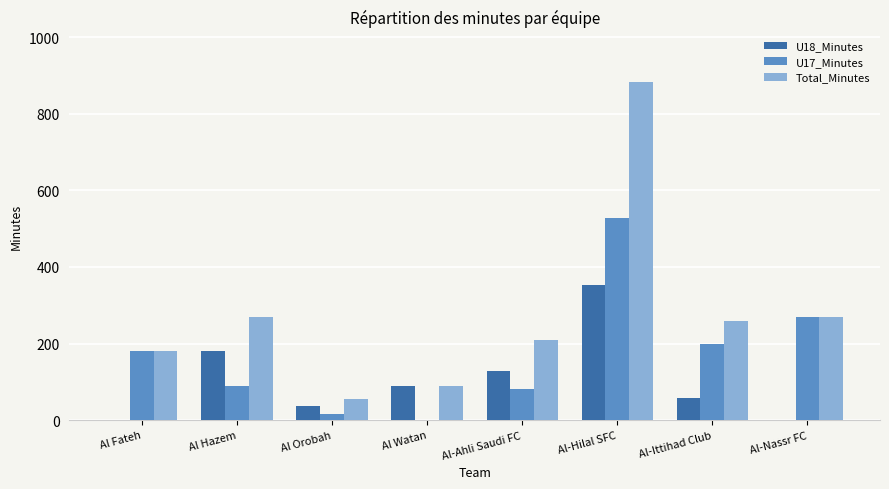

What is the difference between the Total_Minutes values at Al Orobah and Al-Ahli Saudi FC?

155